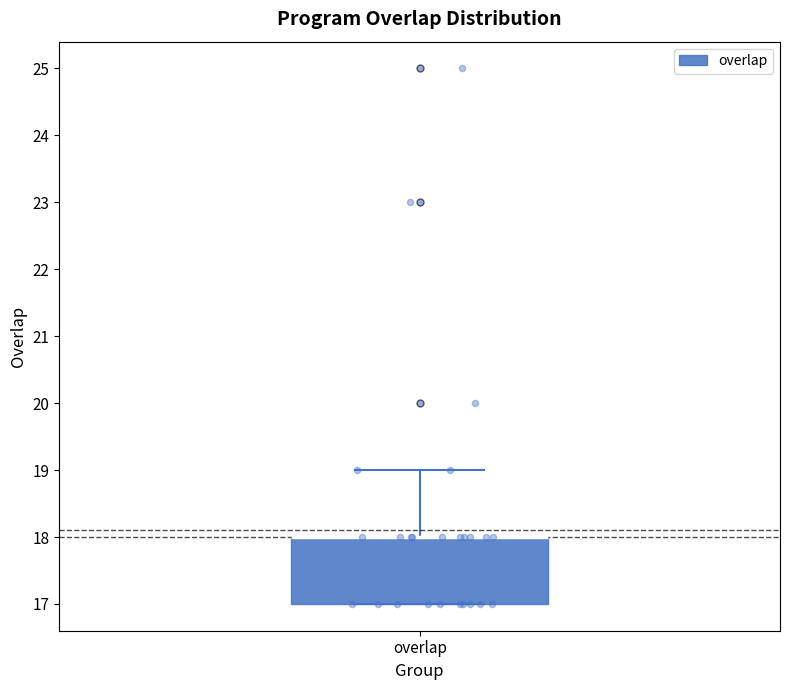

Transcribe this box plot: give where the median line is, the range the box spans, and where the two whiskers end, as read against the y-axis. The values are not printed on the chart, so give them approximately, as read against the axis.

median 18 (drawn on the box's upper edge), box 17 to 18, whiskers 17 to 19